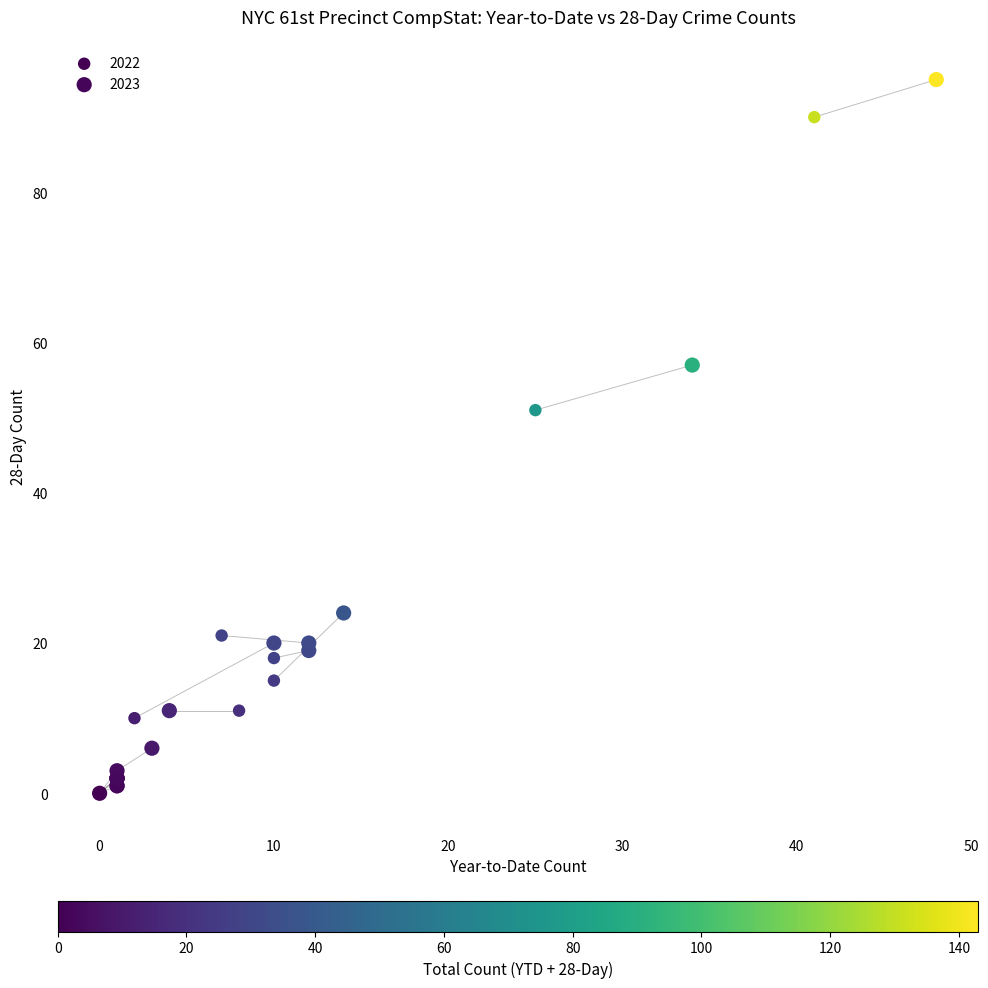

Which series reaches the maximum Y coordinate?

2023